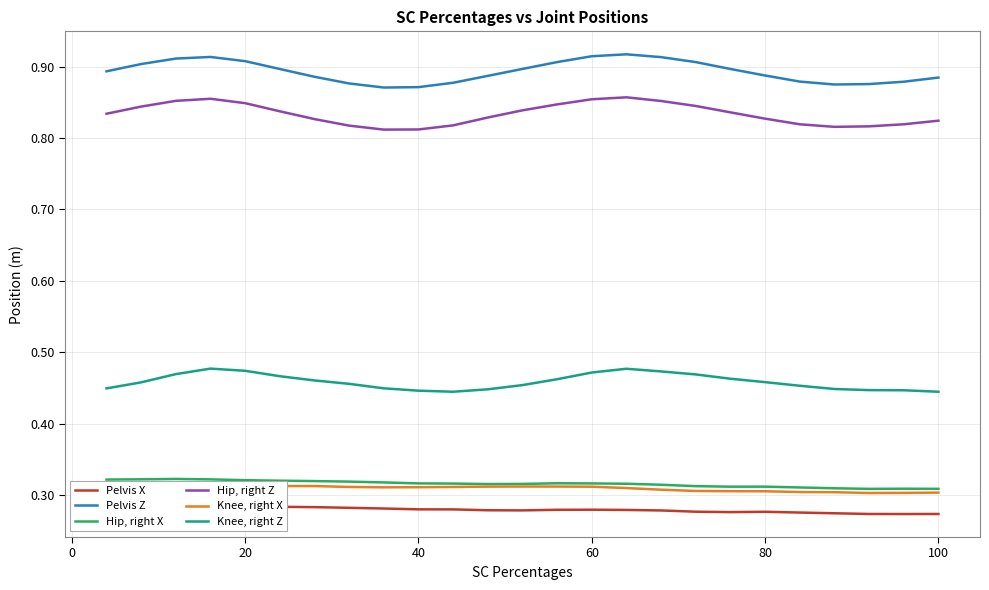

Count the number of categories in the chart.

25